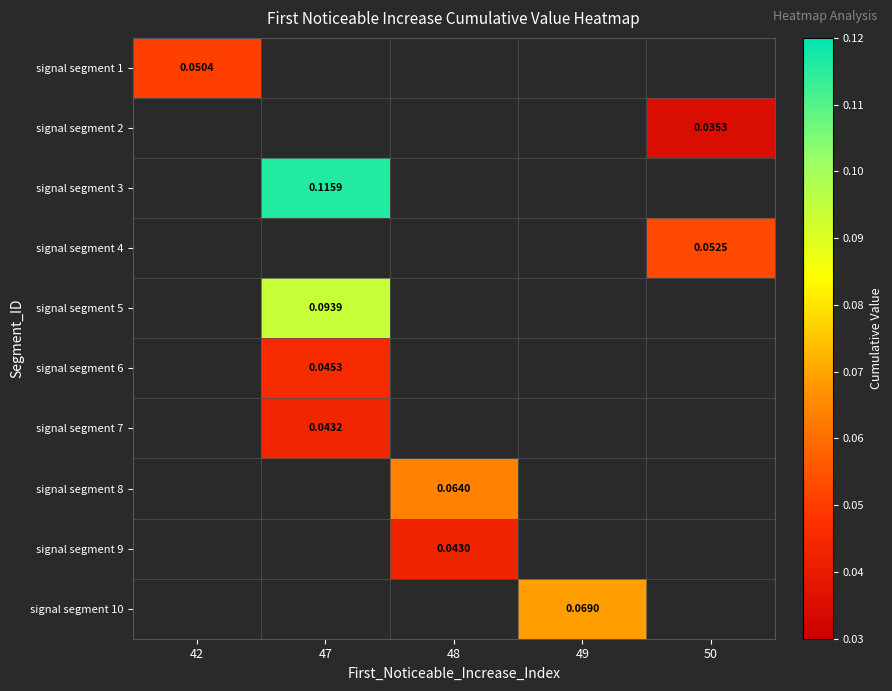

List the labels in order of signal segment 2 value, smallest first.

42, 47, 48, 49, 50